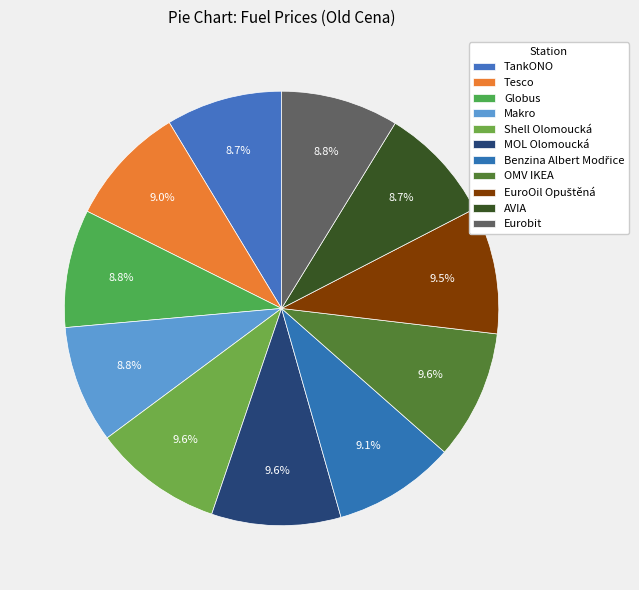

How many segments does this pie chart have?

11